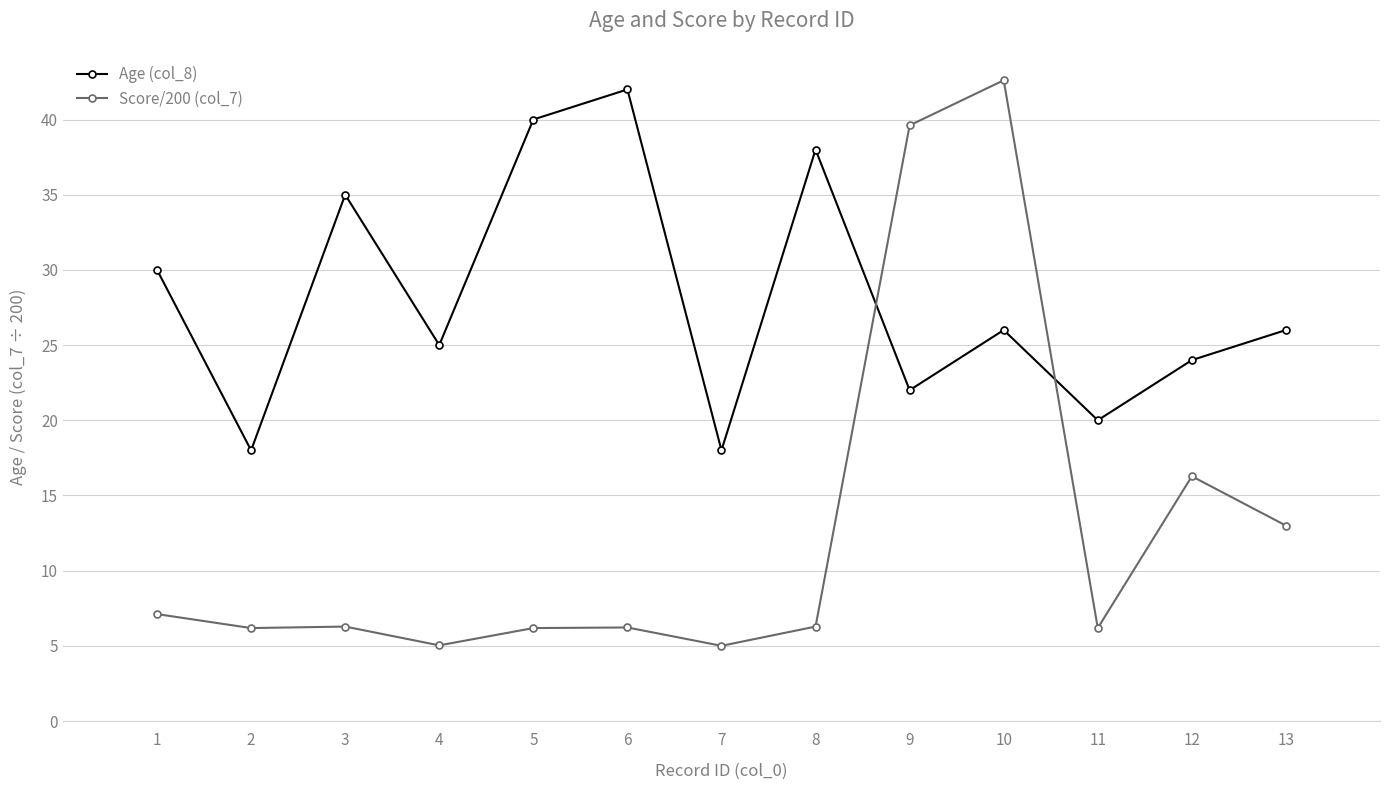

At which label is Age (col_8) closest to 30?

1